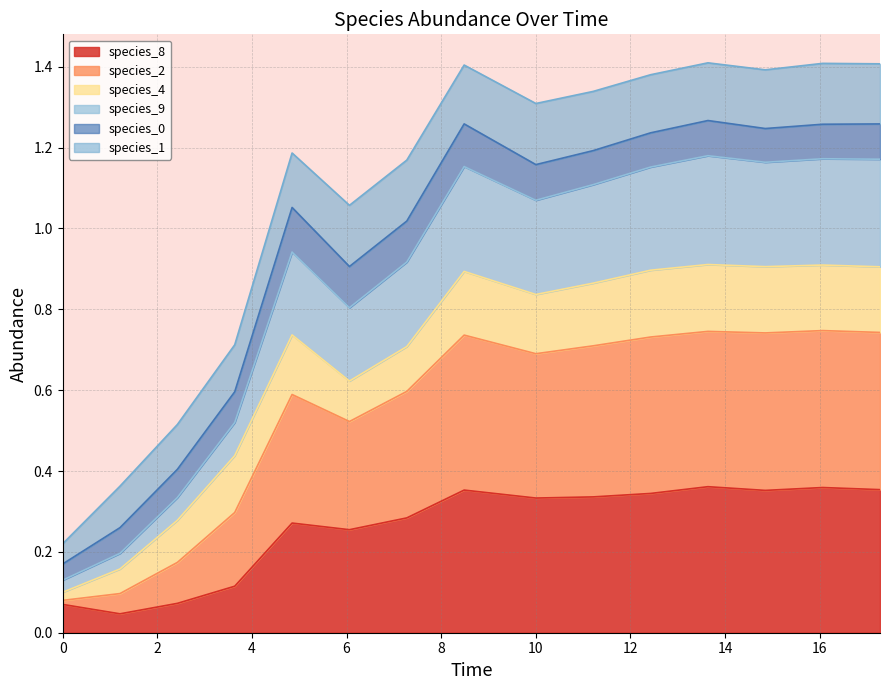

Which series has the largest total across all categories?

species_2